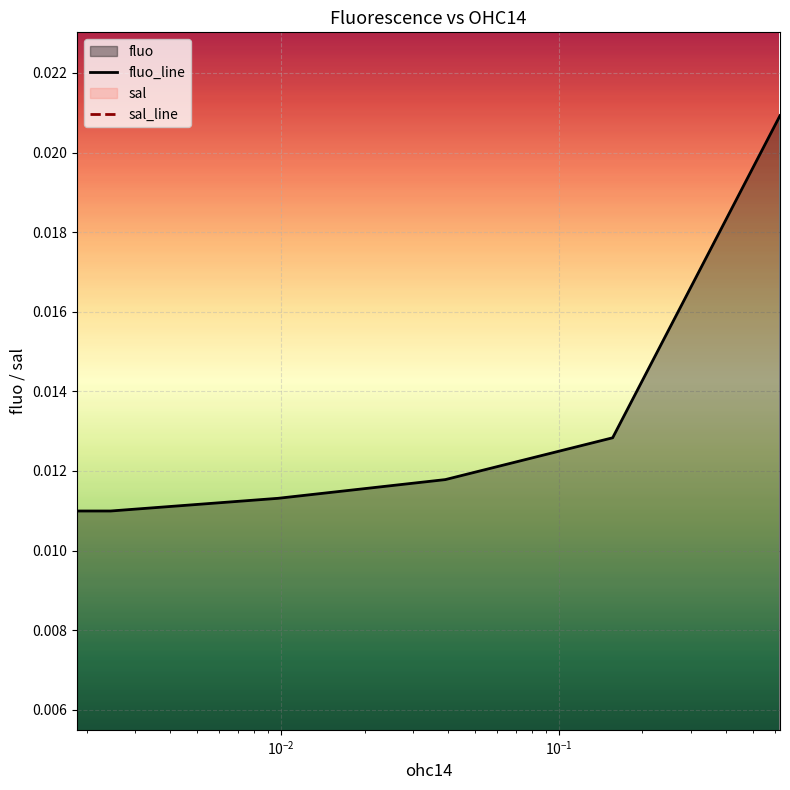

How many series are shown in this chart?

2